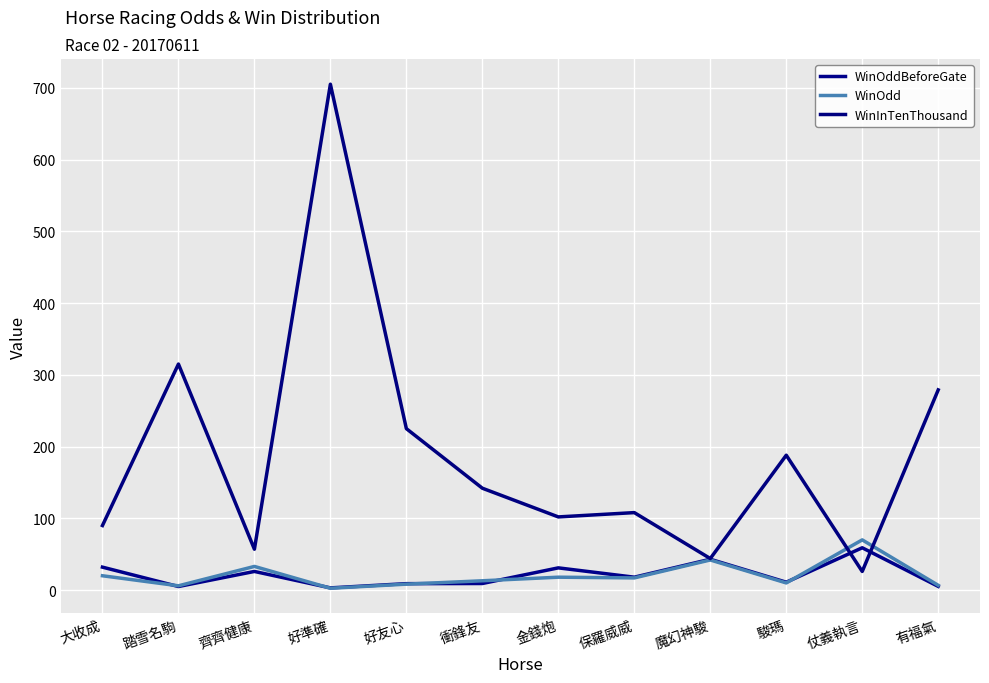

Is the value of WinOdd at 踏雪名駒 greater than the value of WinOddBeforeGate at 魔幻神駿?

No